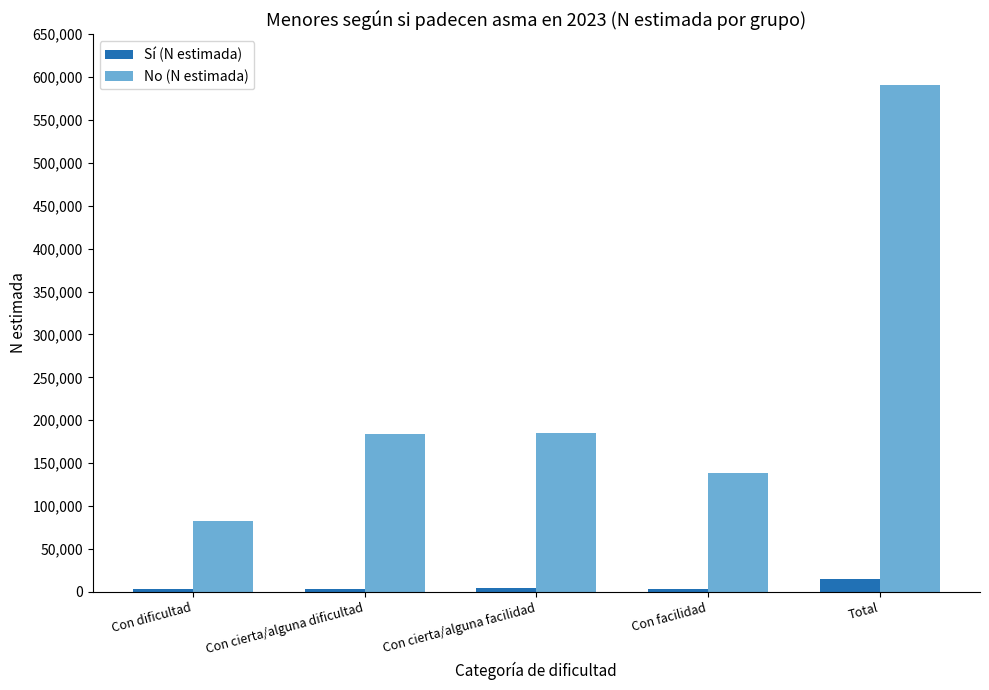

What is the average value of the No (N estimada) series?

236222